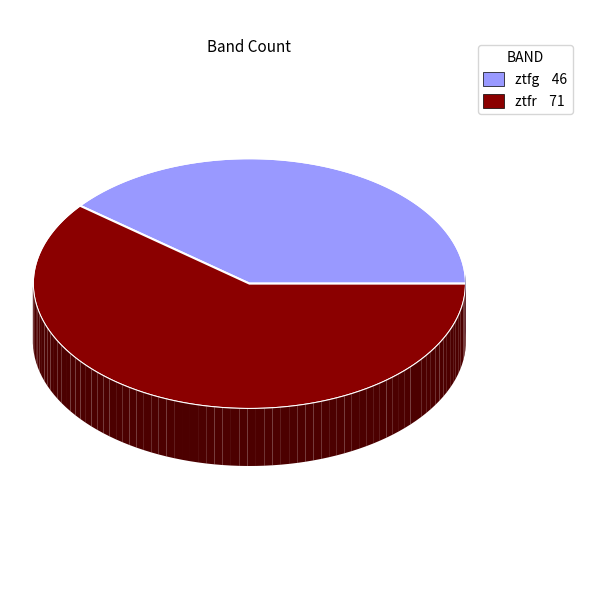

What portion of the pie excludes ztfg?

60.7%